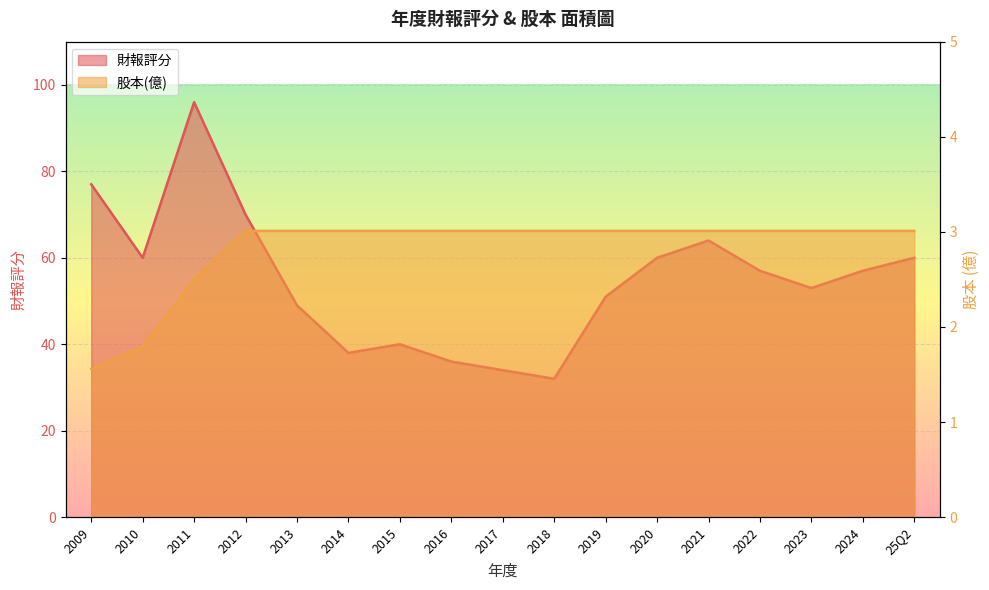

What is the highest value of the 股本(億) series?

3.0